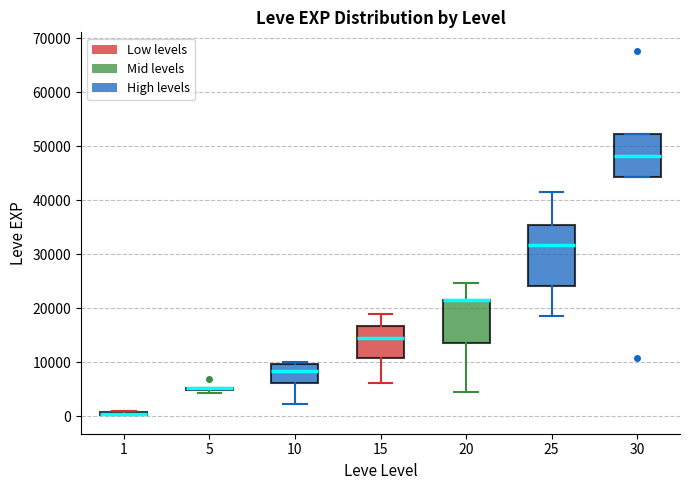

Where is the upper edge of the box at x = 20 on the y-axis? The values are not printed on the chart, so give them approximately, as read against the axis.

22000